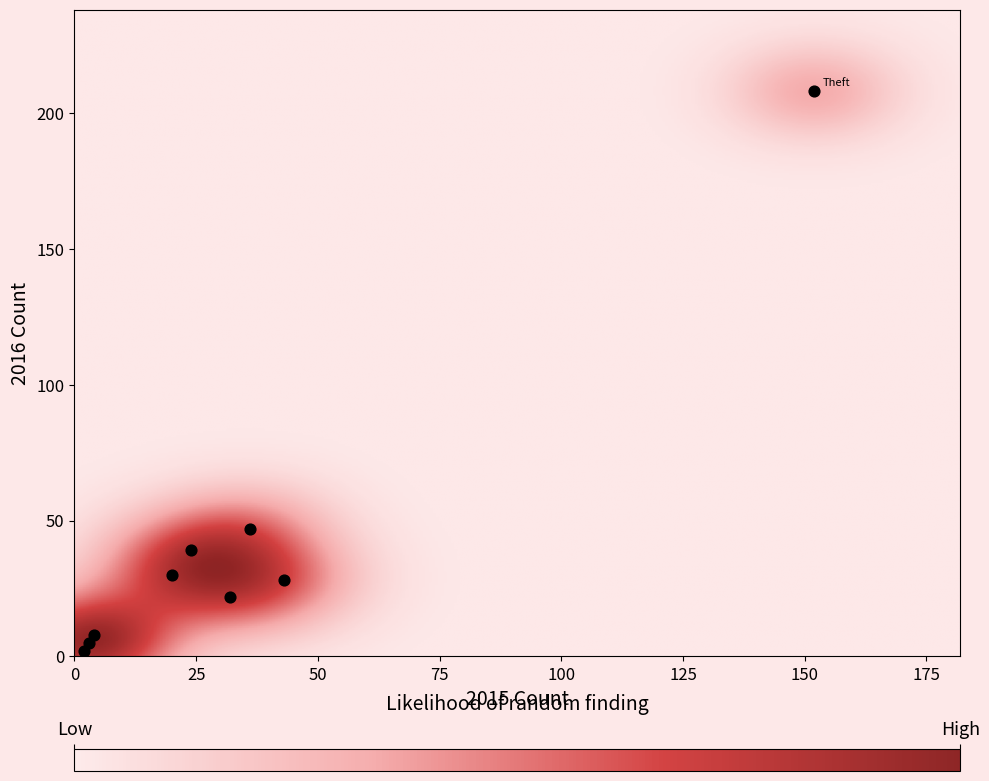

What is the range of Y values (max minus min)?

206